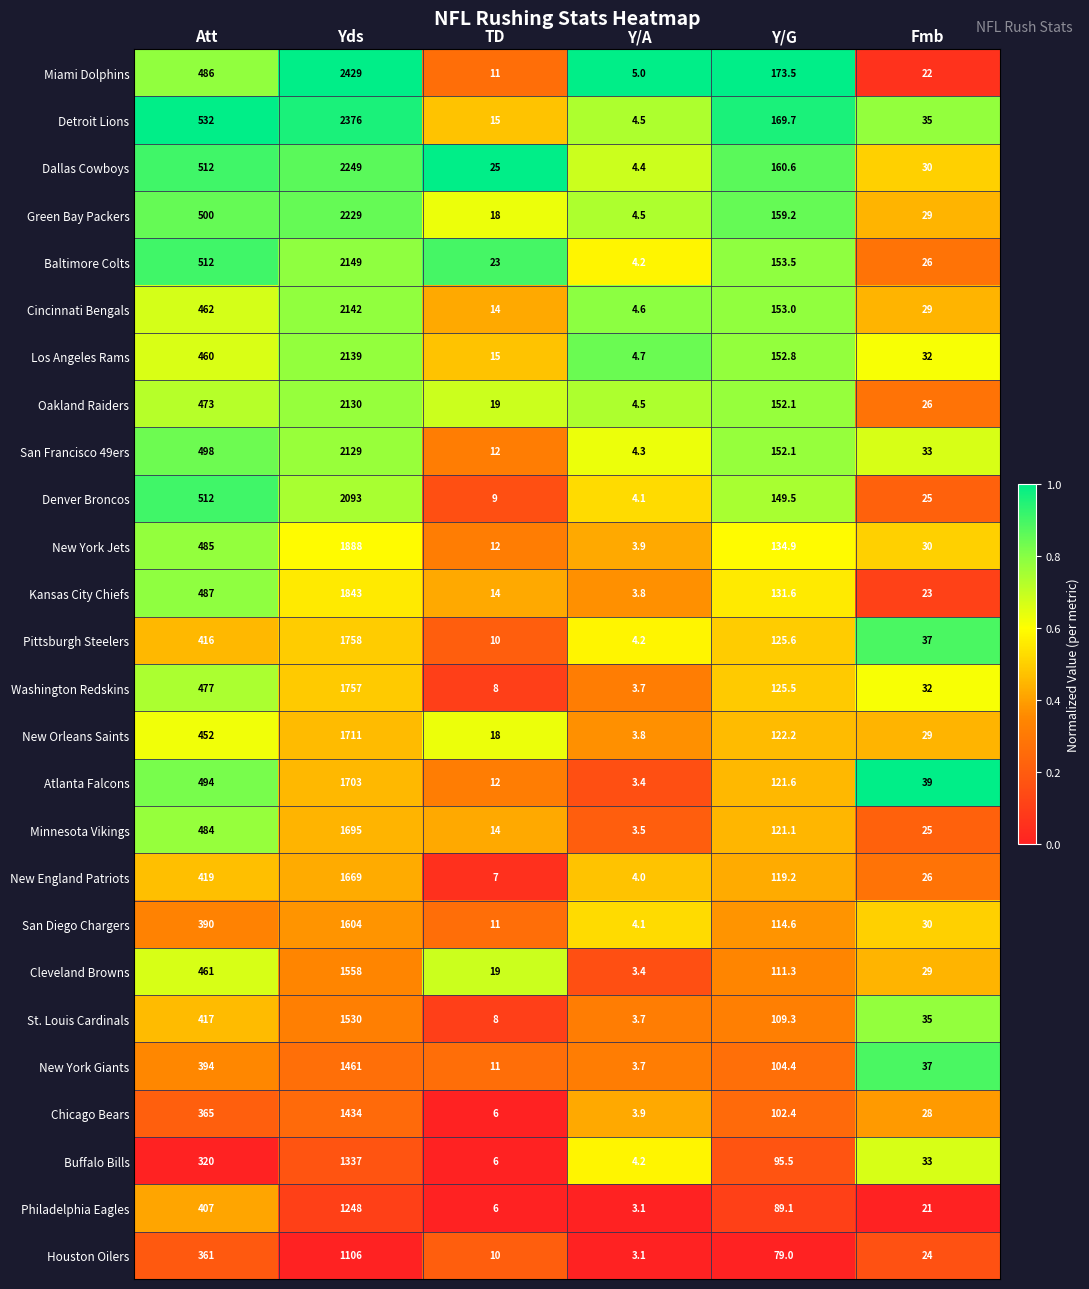

What is the maximum value shown in the chart?

2429.0